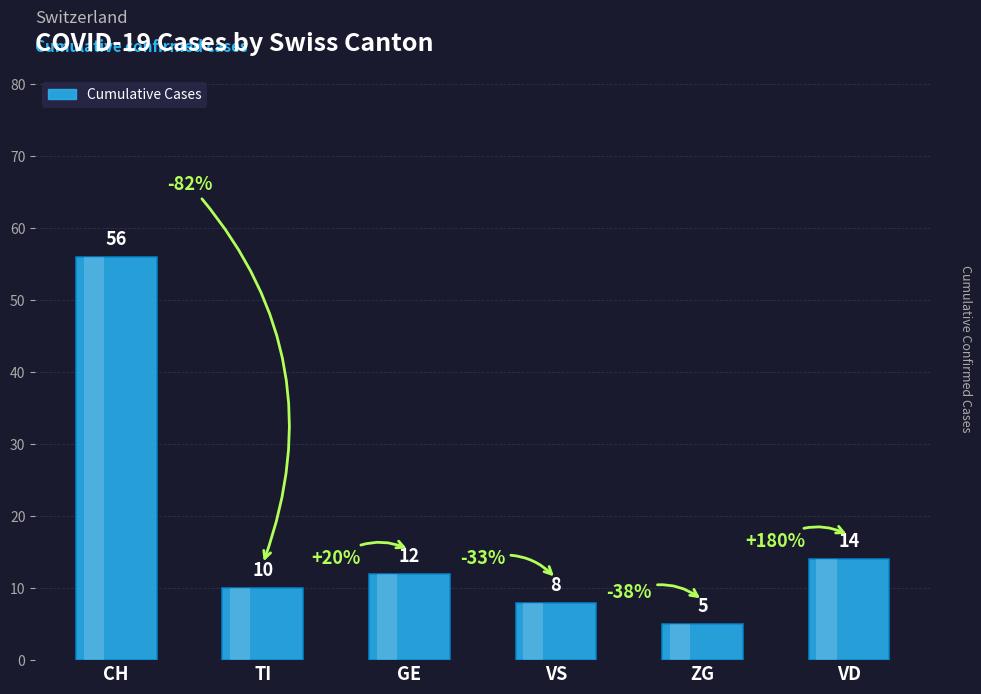

What is the label of the 6th bar from the right?

CH